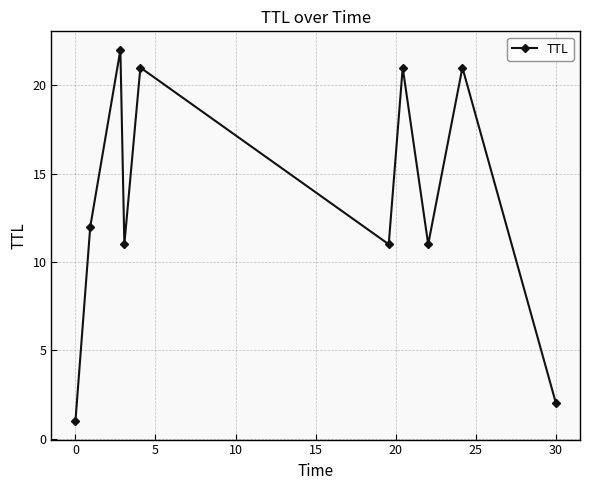

Reading right to left, transcribe all the data shown in this chart.

2	21	11	21	11	21	11	22	12	1